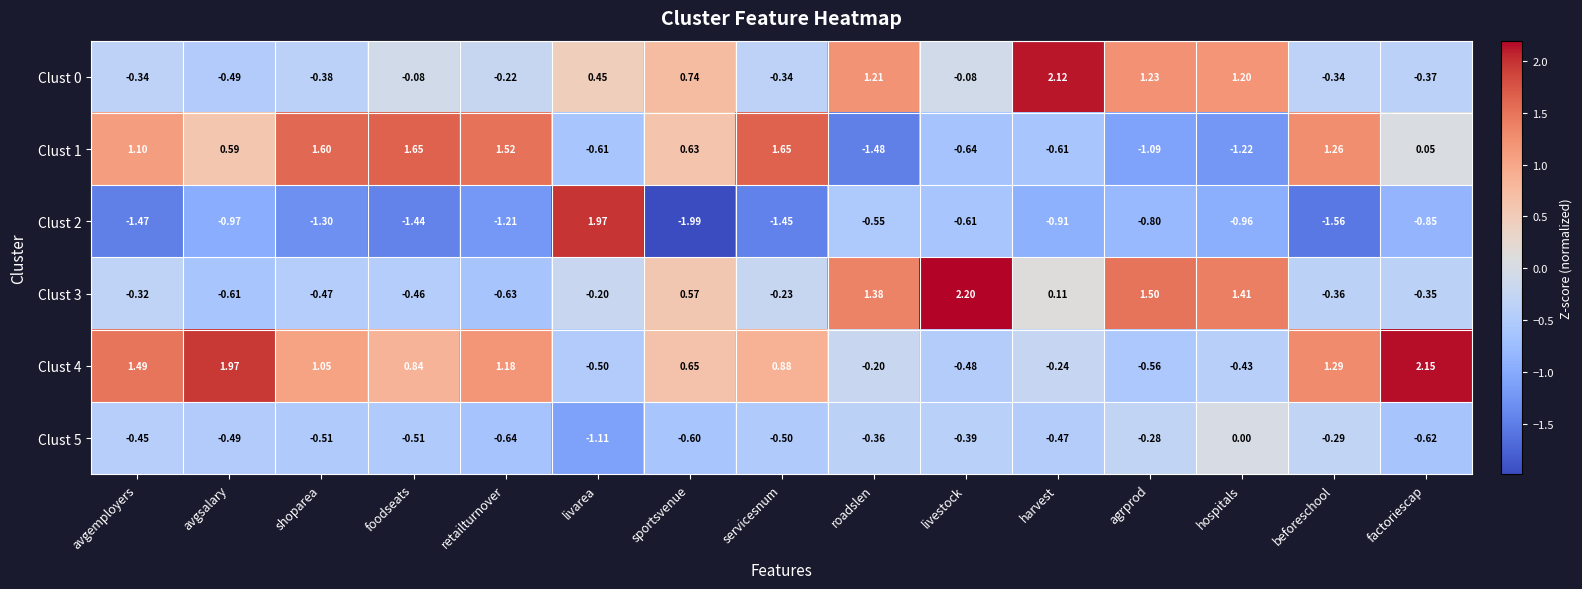

At which label is Clust 5 closest to 0?

hospitals